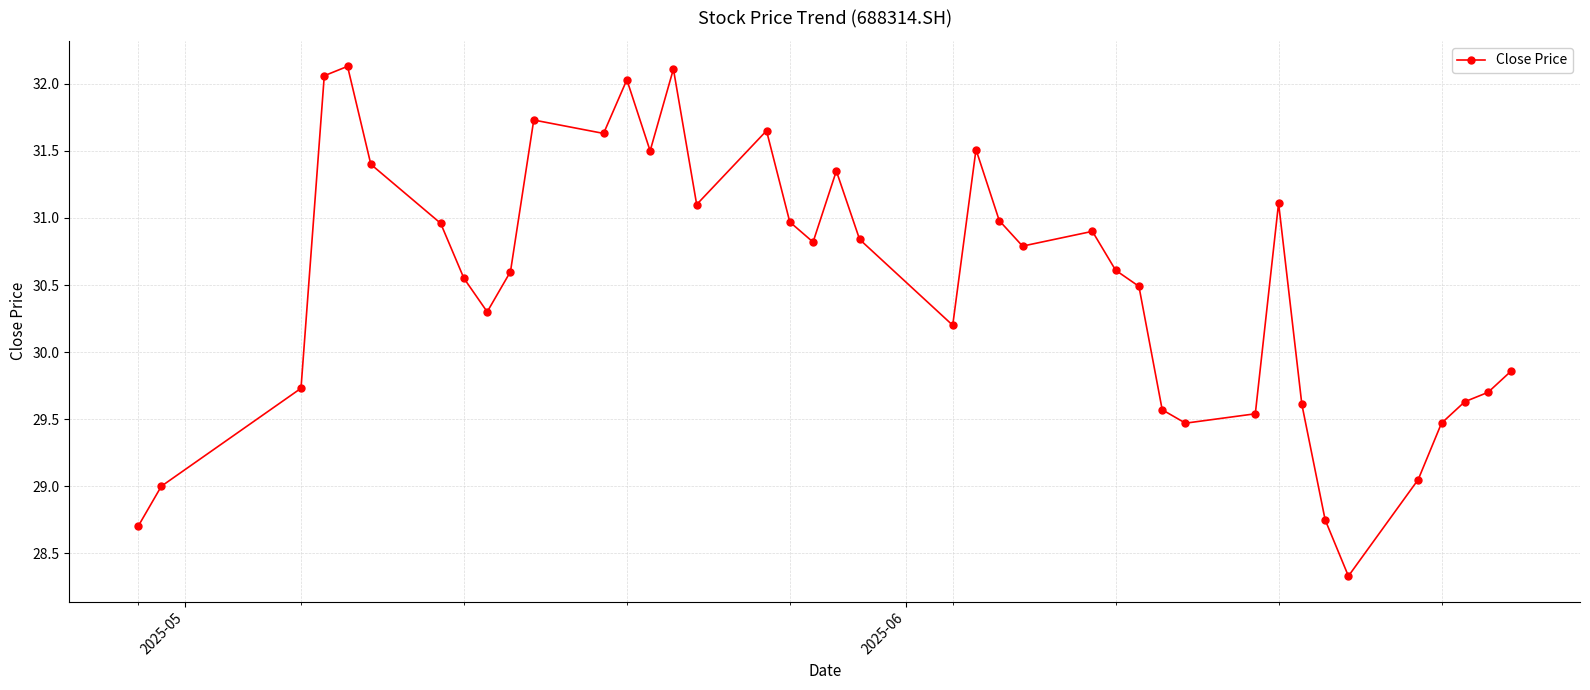

What is the difference between the maximum and minimum values?

3.8